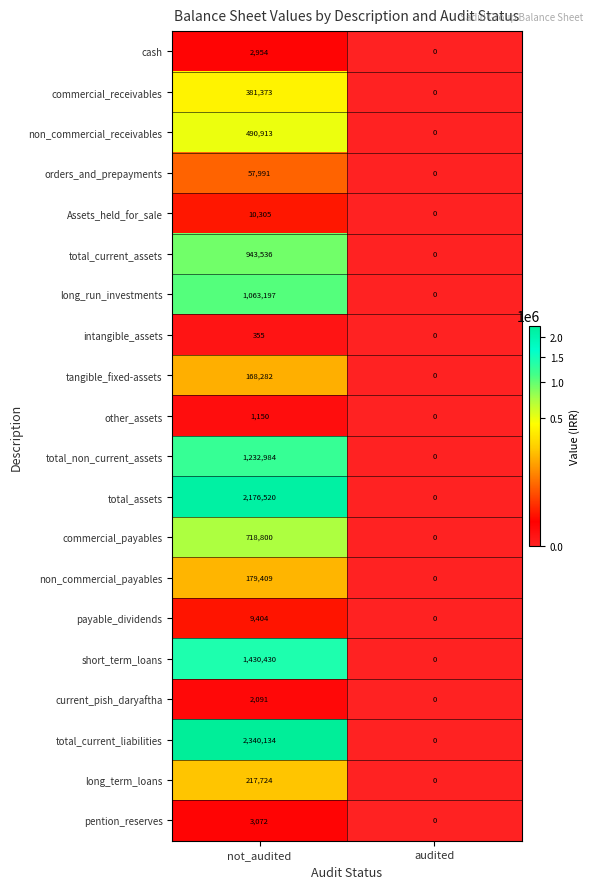

Which category has the lowest value across all series?

audited